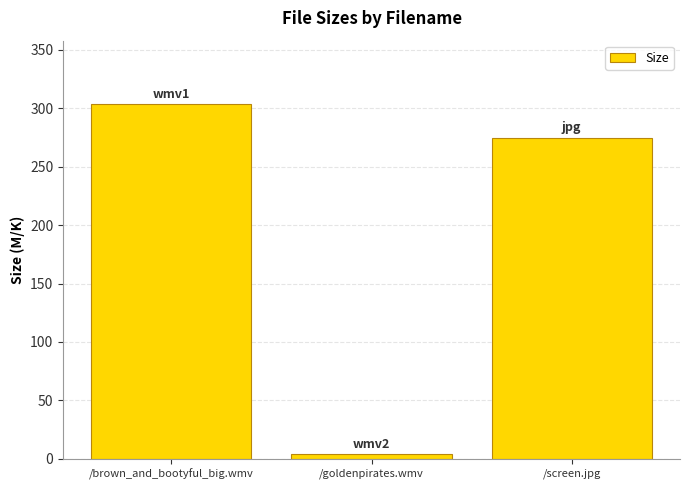

The chart shows a value of 137.6 at /brown_and_bootyful_big.wmv. True or false?

False